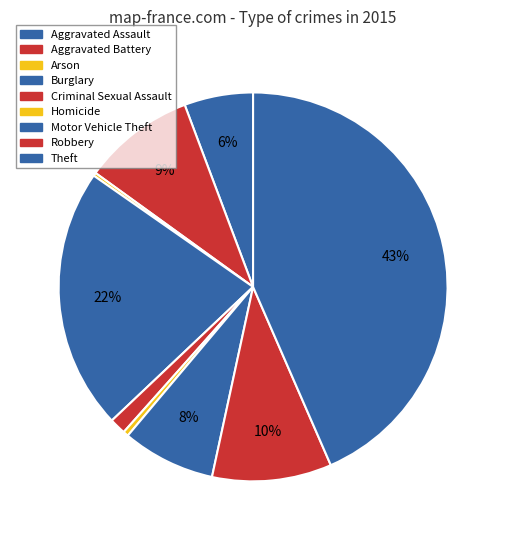

How many slices are in this pie chart?

9